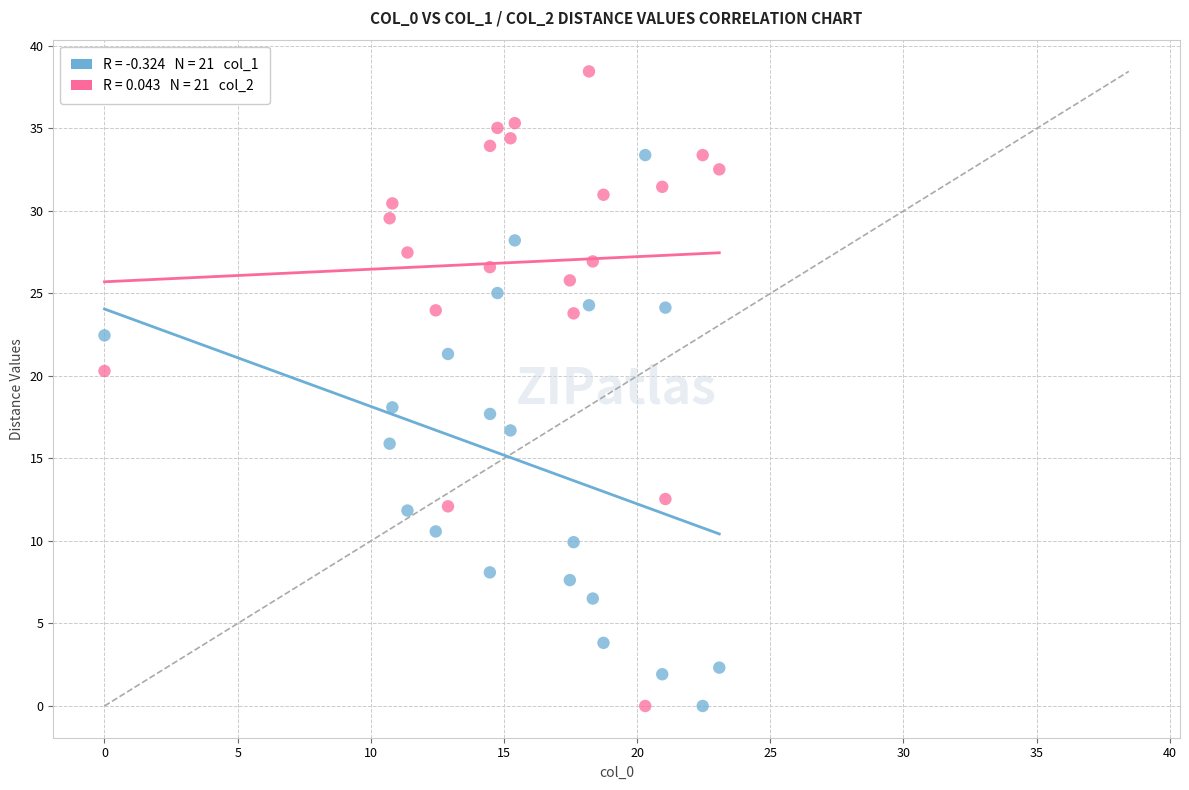

Across all data points, what is the range of X values (max minus min)?

23.1